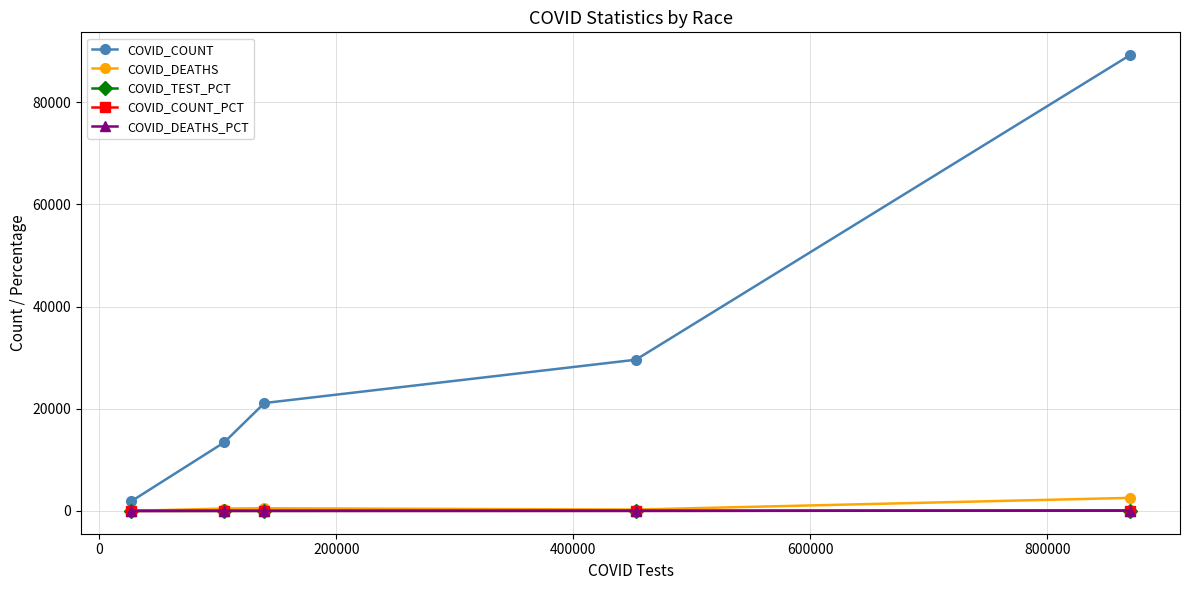

In COVID_DEATHS, how many points are higher than both neighbors (excluding endpoints)?

1